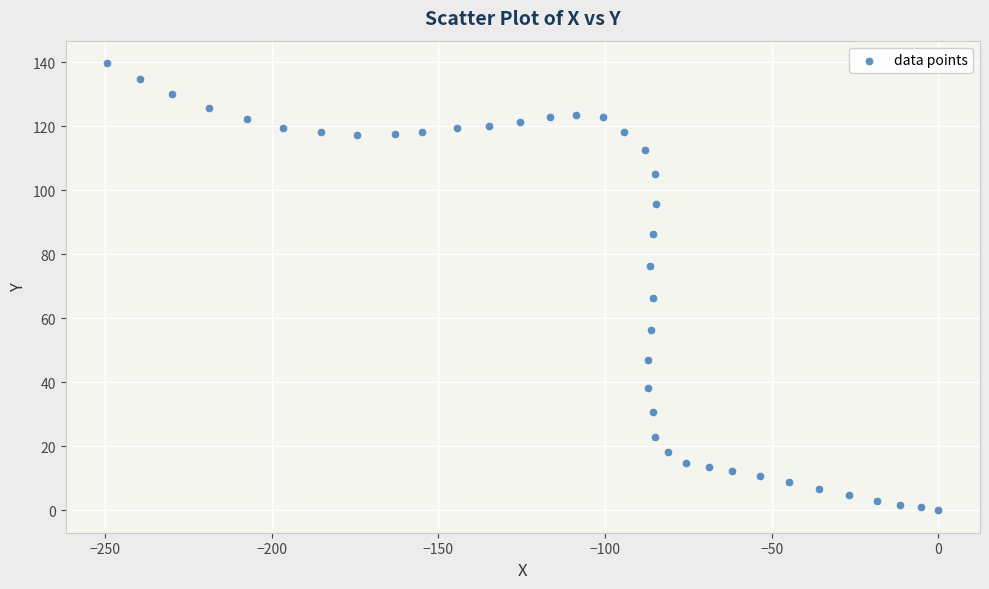

What is the range of X values (max minus min)?

249.4